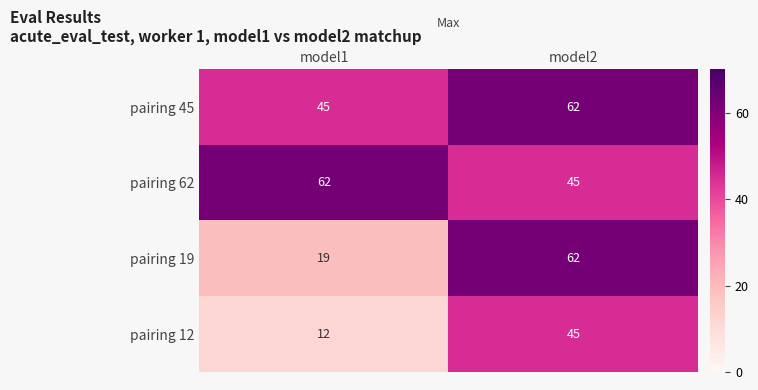

Reading left to right, list all the values displayed in this chart.

pairing 45: model1=45	model2=62
pairing 62: model1=62	model2=45
pairing 19: model1=19	model2=62
pairing 12: model1=12	model2=45